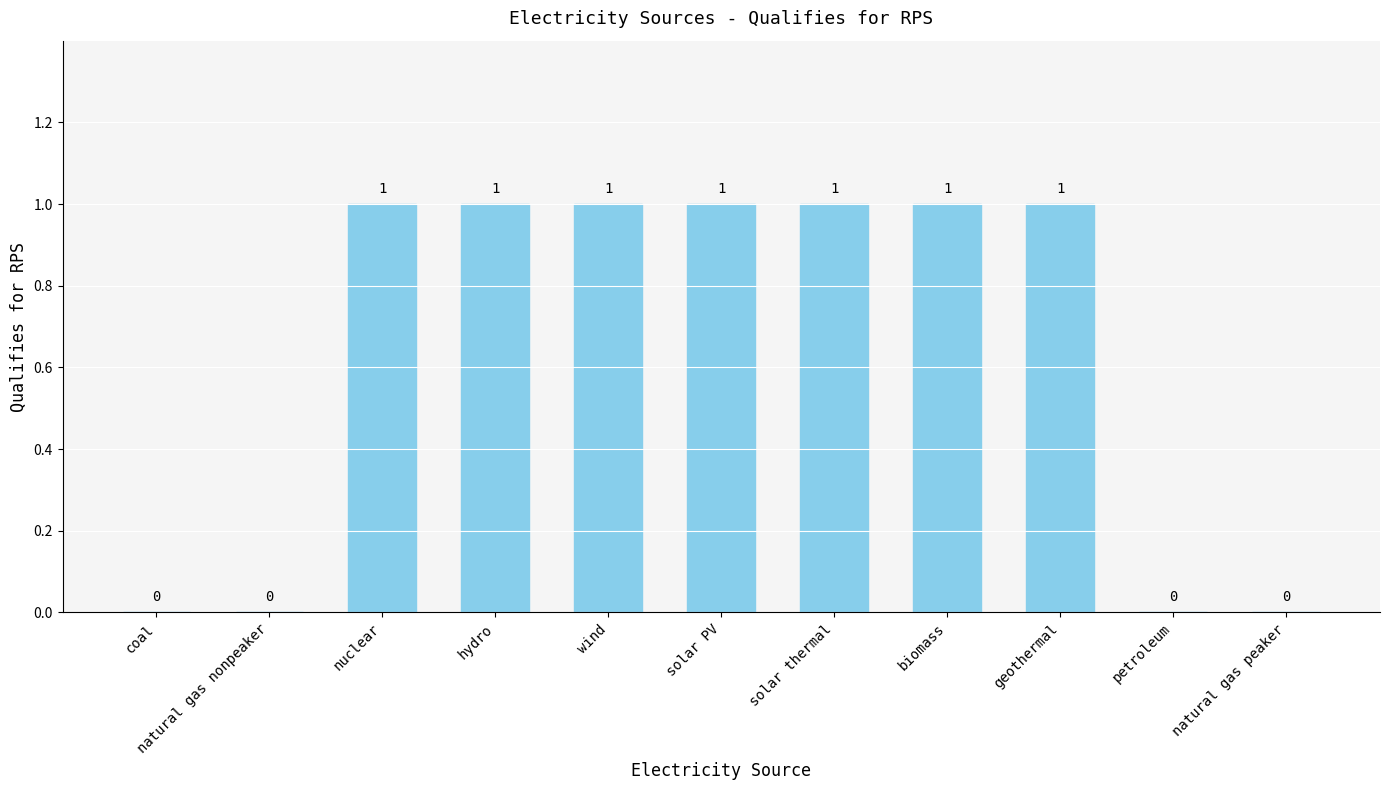

The value at hydro is 1. True or false?

True